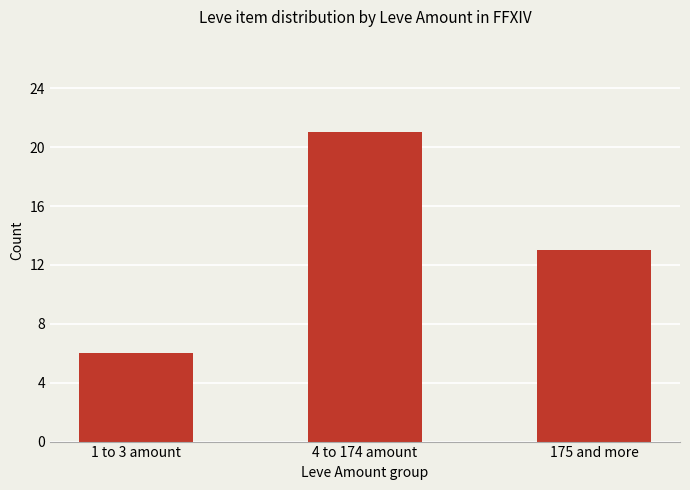

Reading right to left, list all the values displayed in this chart.

175 and more=13	4 to 174 amount=21	1 to 3 amount=6